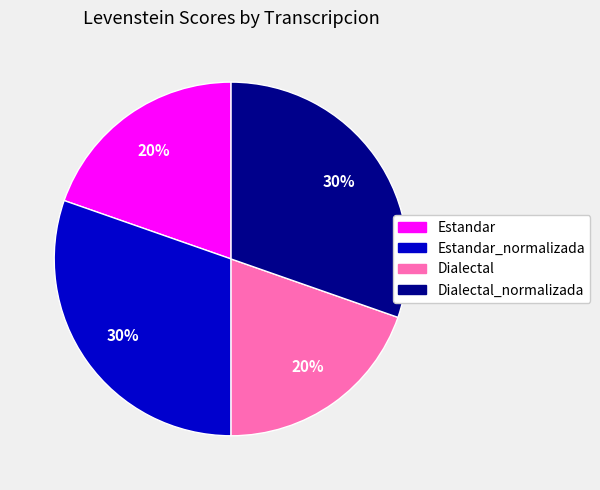

Is there any slice that represents more than half of the pie?

No